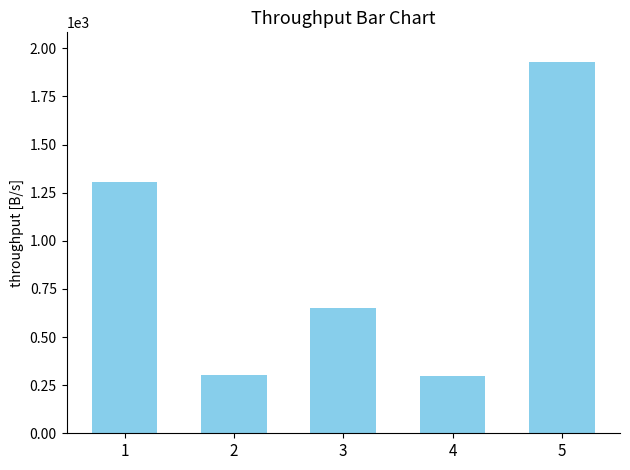

Which label corresponds to the largest value in the chart?

5